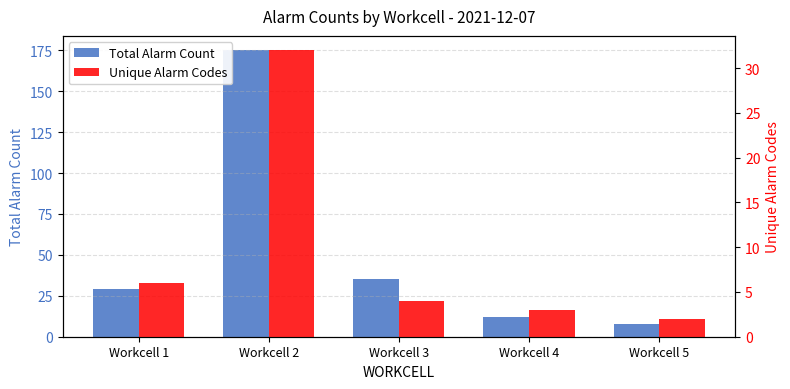

What is the average value of the Unique Alarm Codes series?

9